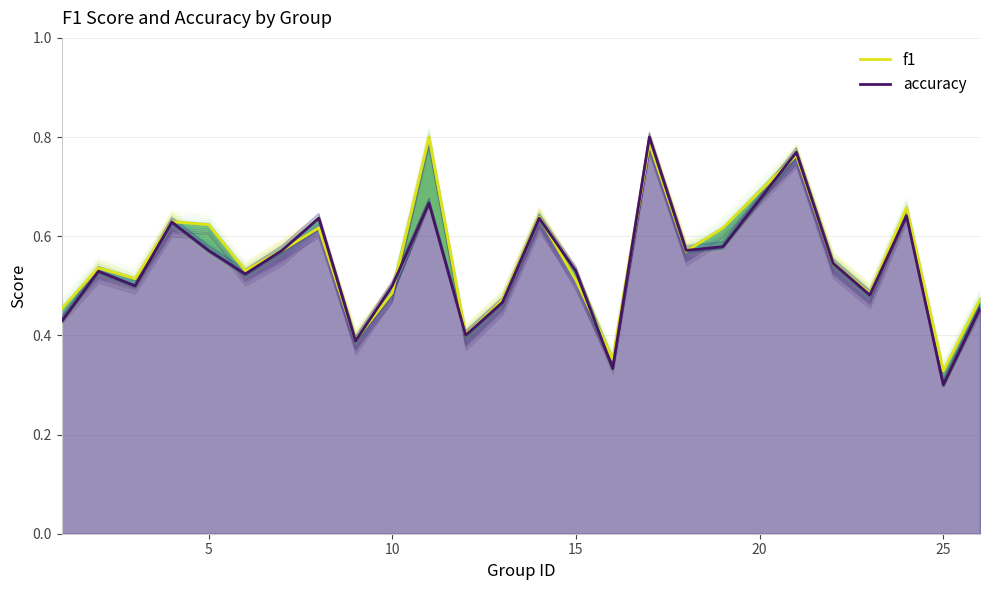

How many lines are shown in the chart?

2